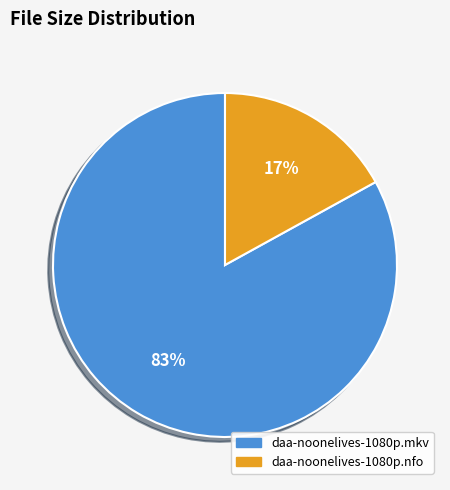

Which category has the biggest portion of the pie?

daa-noonelives-1080p.mkv